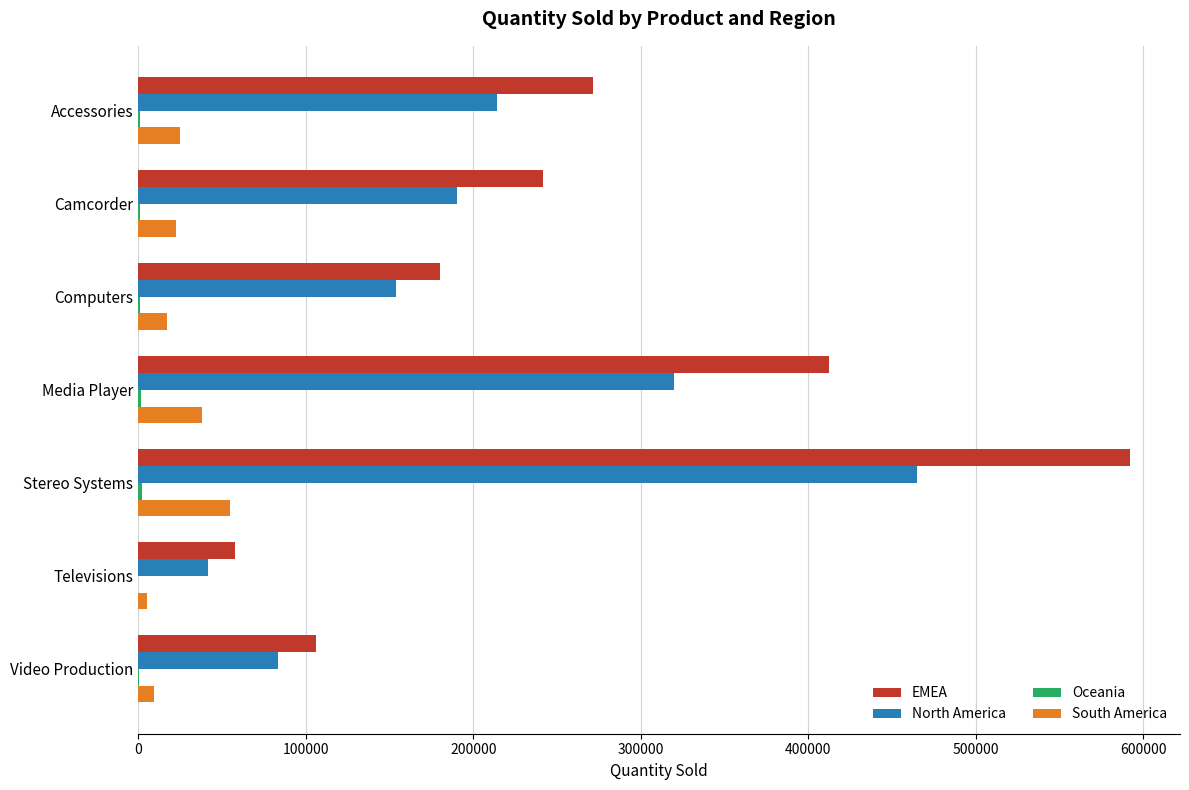

Which series has the largest total across all categories?

EMEA